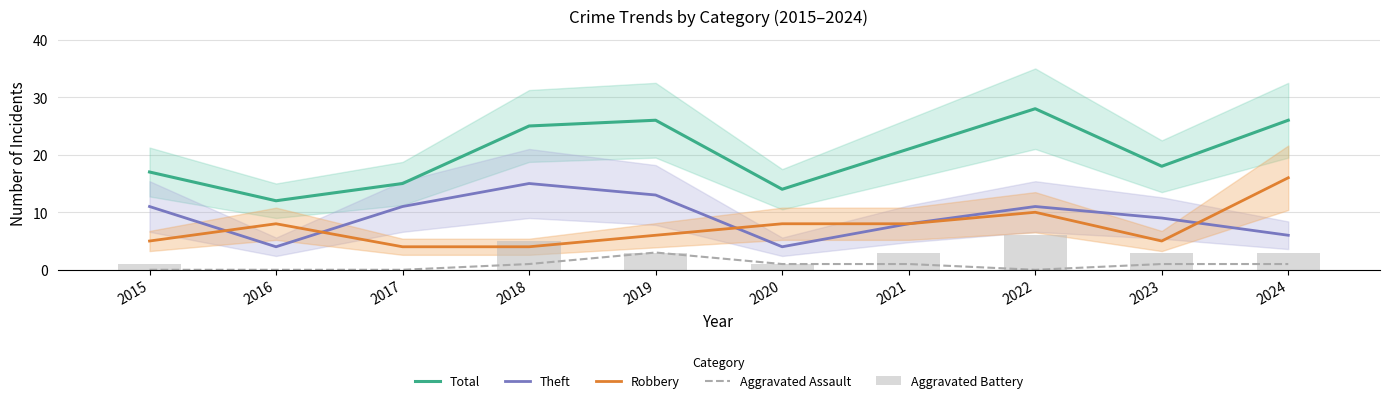

How many data points in Total are less than 21?

5